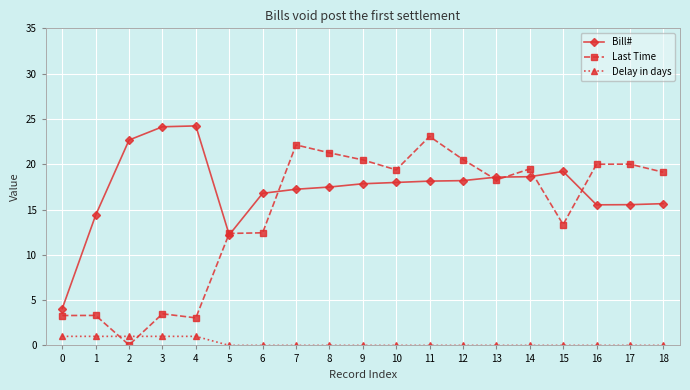

What are all the series names shown in the legend?

Bill#, Last Time, Delay in days